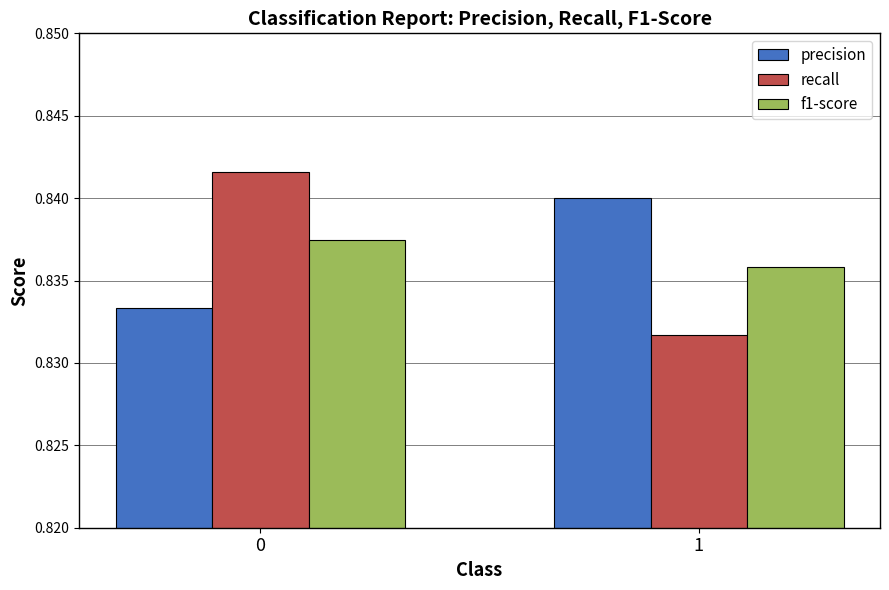

Are the bars horizontal?

No